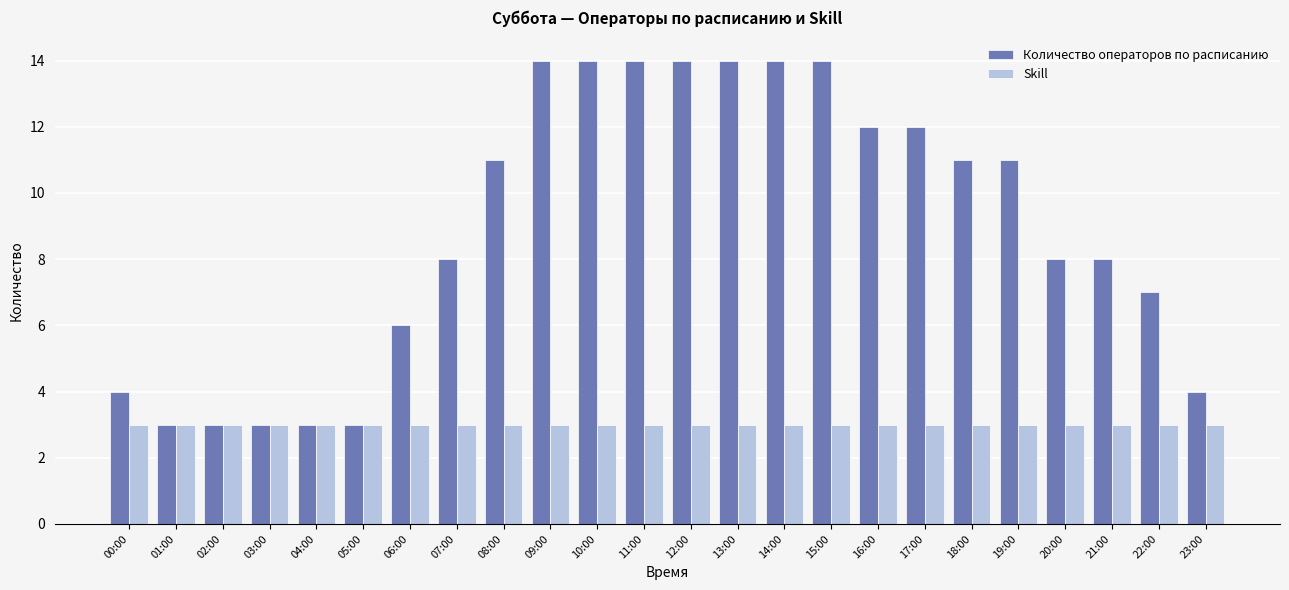

What is the minimum value shown in the chart?

3